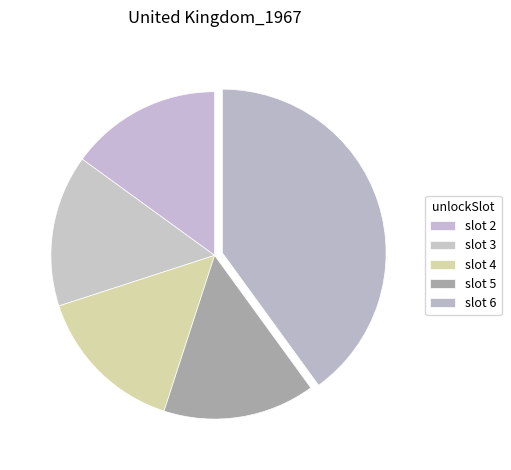

Is there any slice that represents more than half of the pie?

No